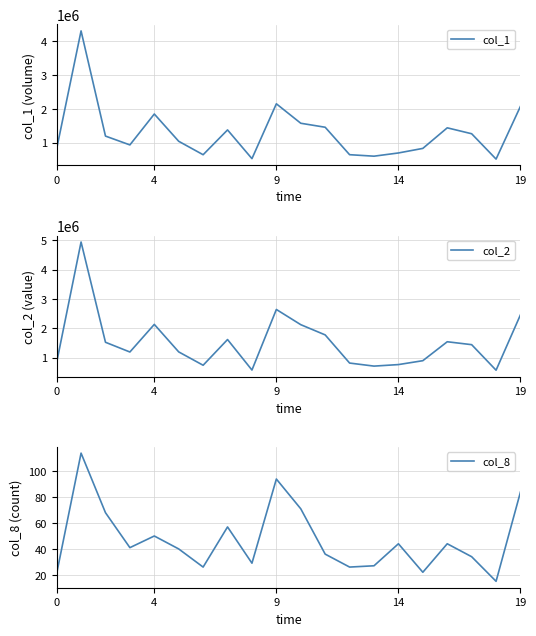

Is it true that col_8 equals 10 at 15?

False